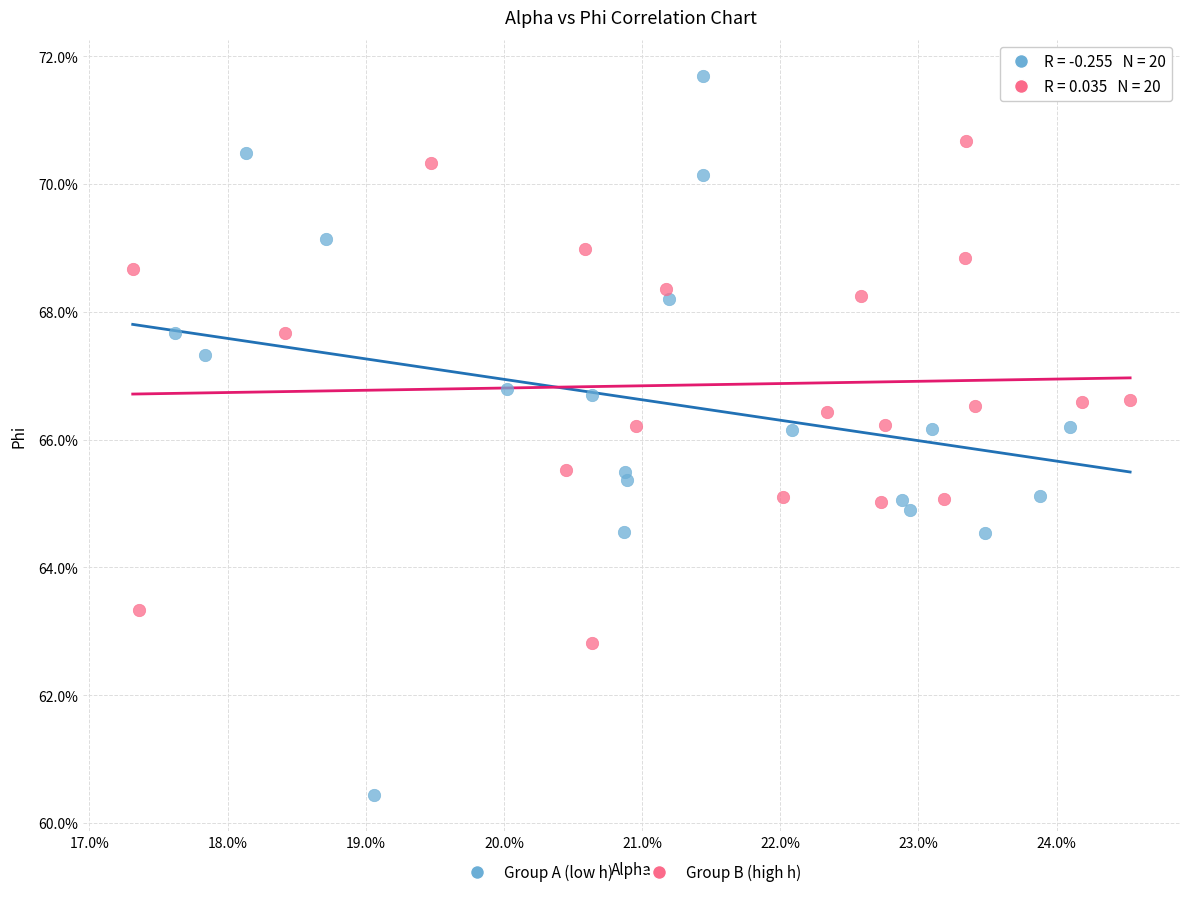

Which series reaches the maximum Y coordinate?

Group A (low h)